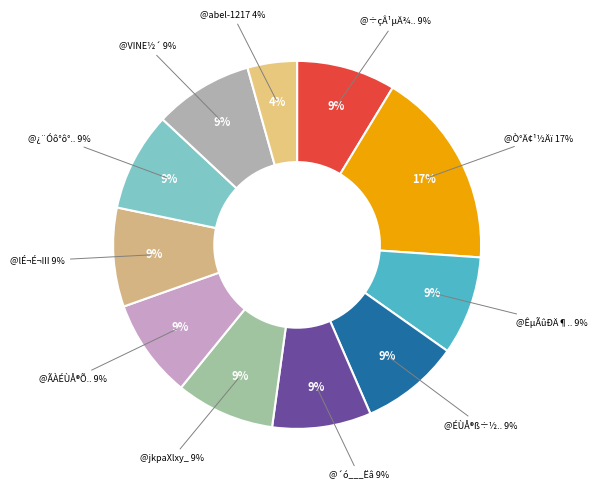

Combined, do @ÉÙÅ®ß÷½´ÈÕ³£ and @÷çÂ¹µÄ¾¨xwj account for over 50%?

No